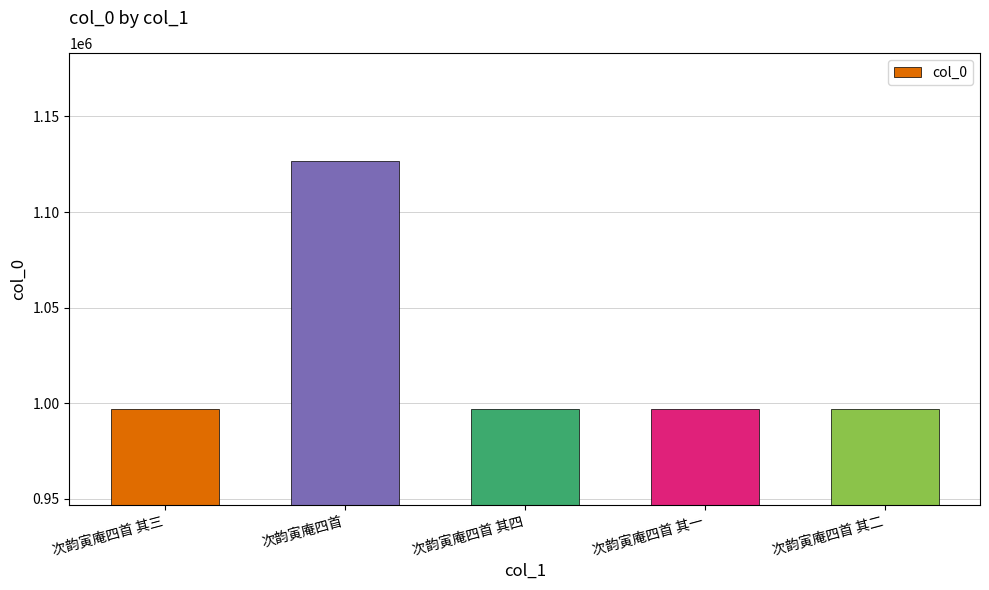

What is the label of the 3rd bar from the left?

次韵寅庵四首 其四